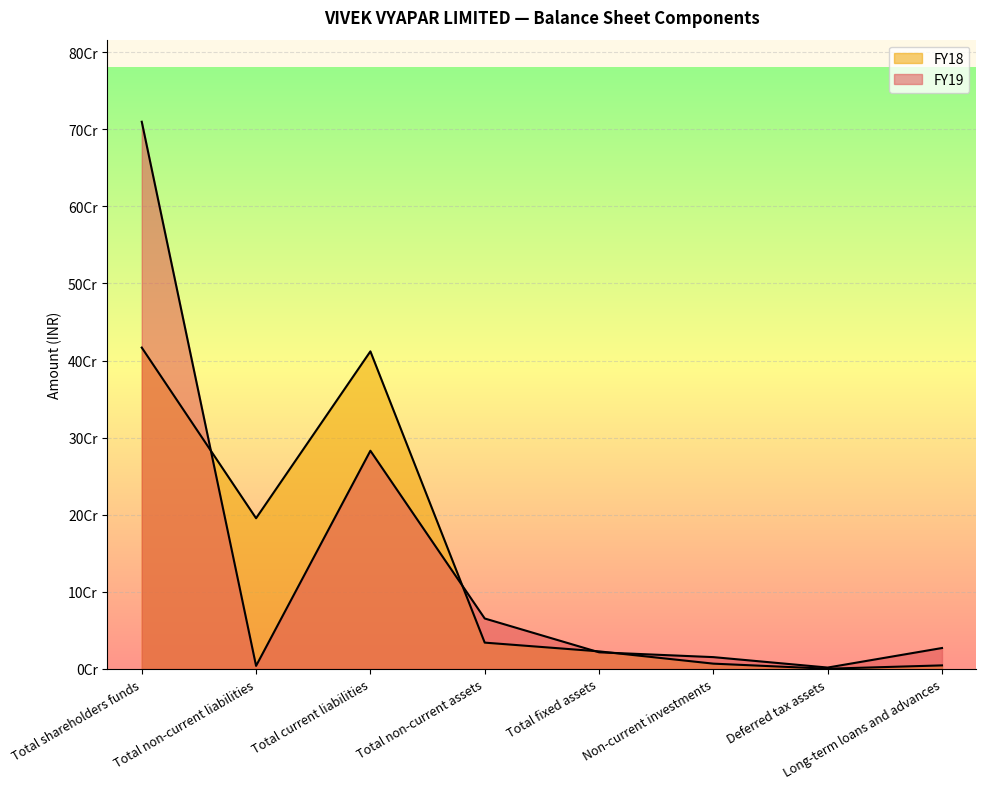

Which category has the lowest value across all series?

Deferred tax assets